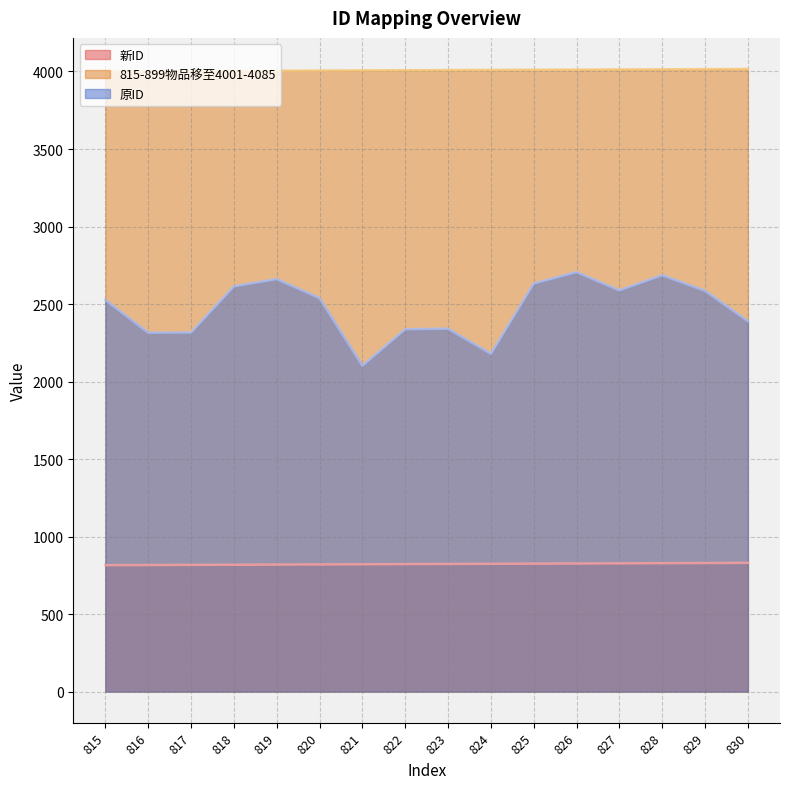

Where is 新ID nearest to the value 822?

822